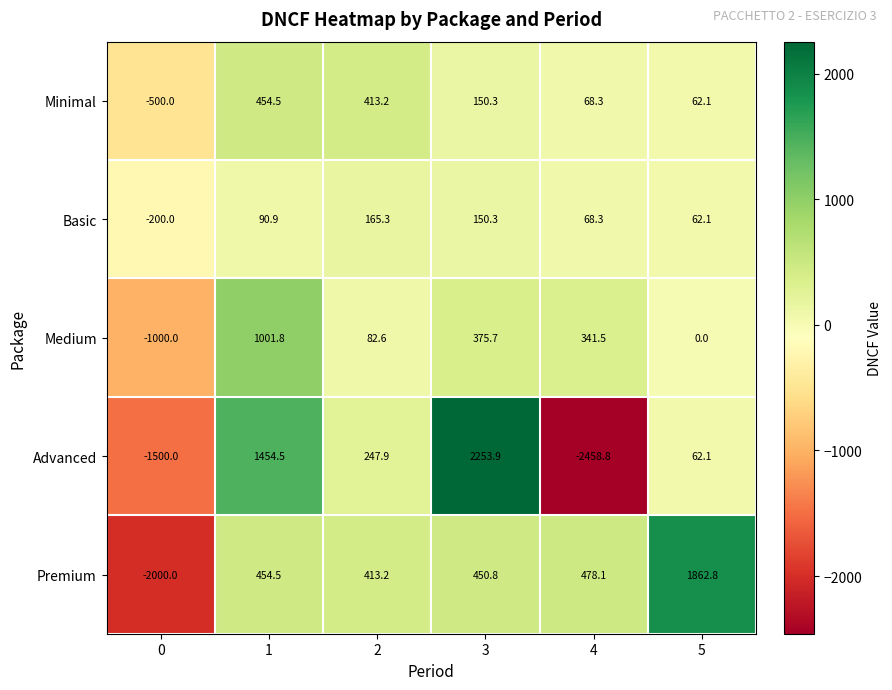

Count the number of categories in the chart.

6